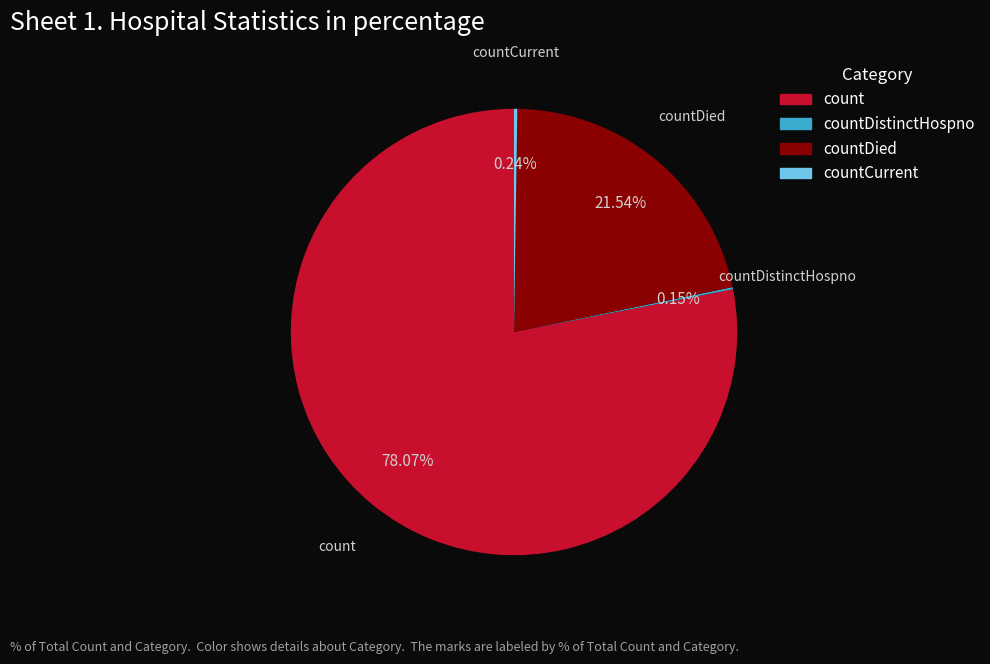

Does count account for over 50% of the chart?

Yes